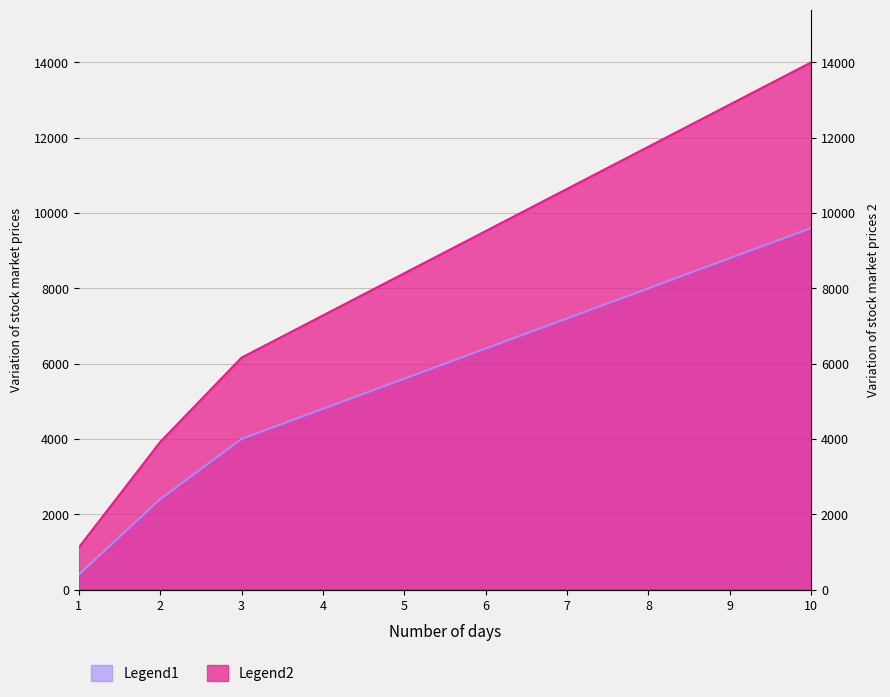

Reading left to right, transcribe all the data shown in this chart.

Legend1: 400.0	2400.0	4000.0	4800.0	5600.0	6400.0	7200.0	8000.0	8800.0	9600.0
Legend2: 1120.0	3920.0	6160.0	7280.0	8400.0	9520.0	10640.0	11760.0	12880.0	14000.0